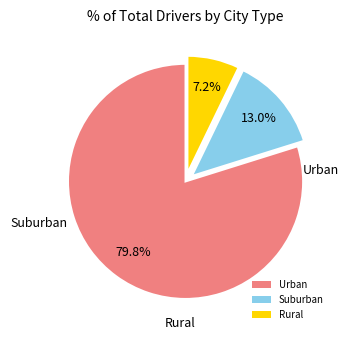

Combined, what portion of the pie is Suburban and Rural?

20.2%